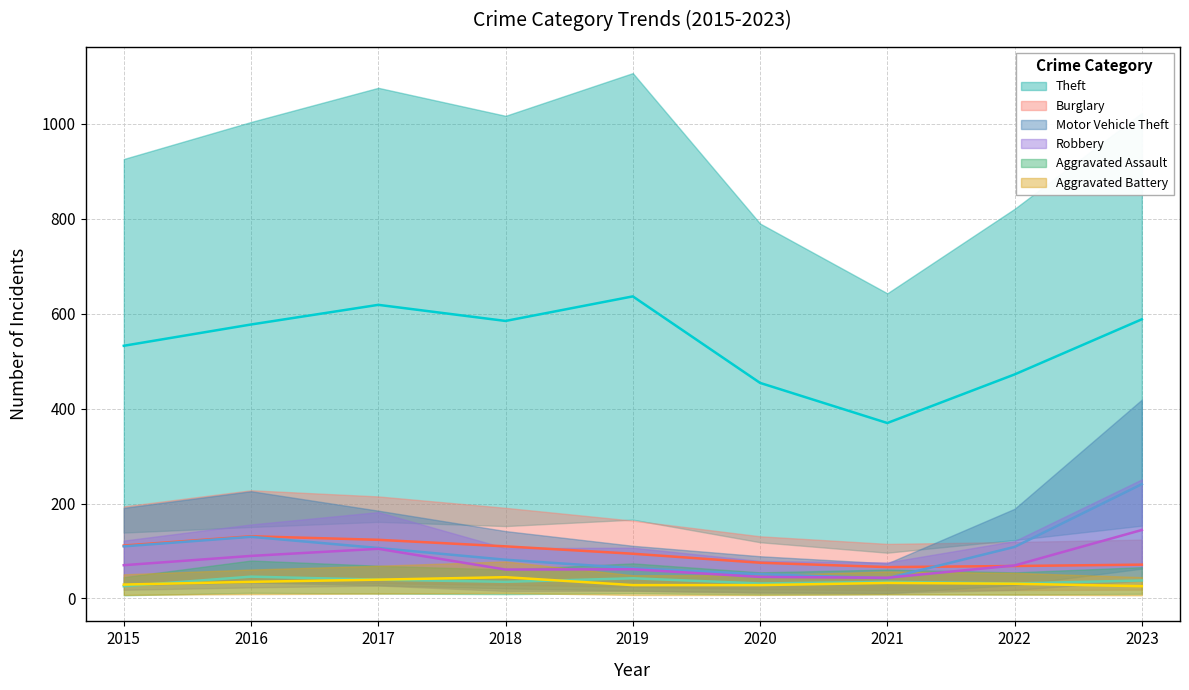

Is this an area chart (filled region under the line)?

No